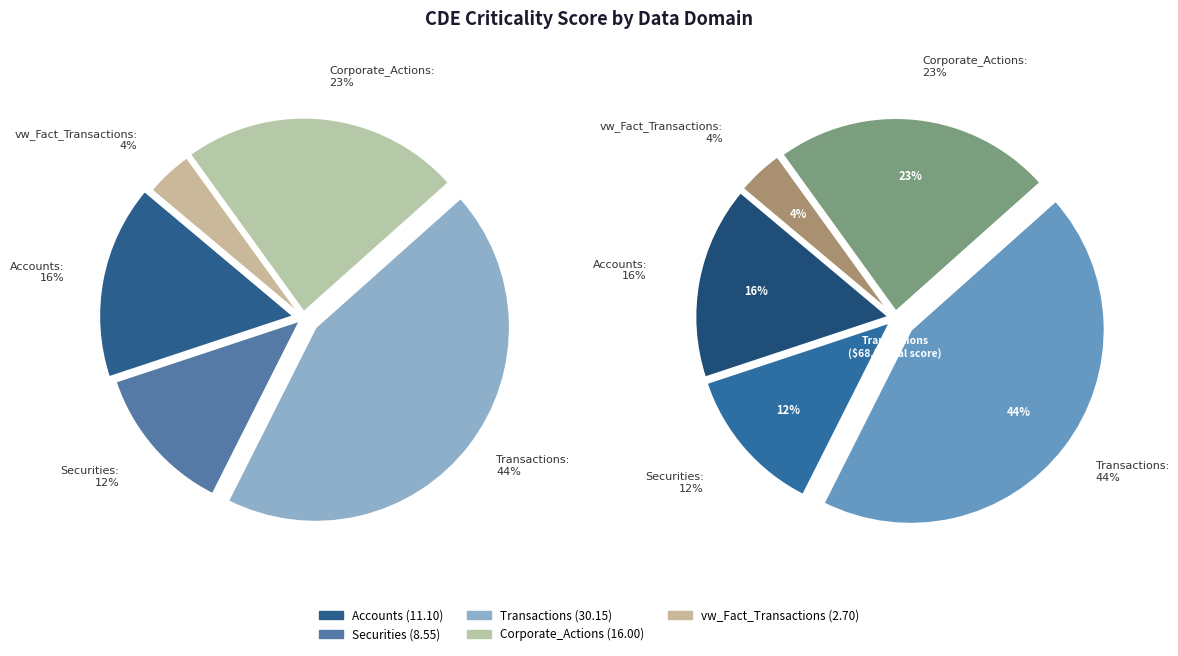

Is it true that Transactions is 1% of the pie?

False